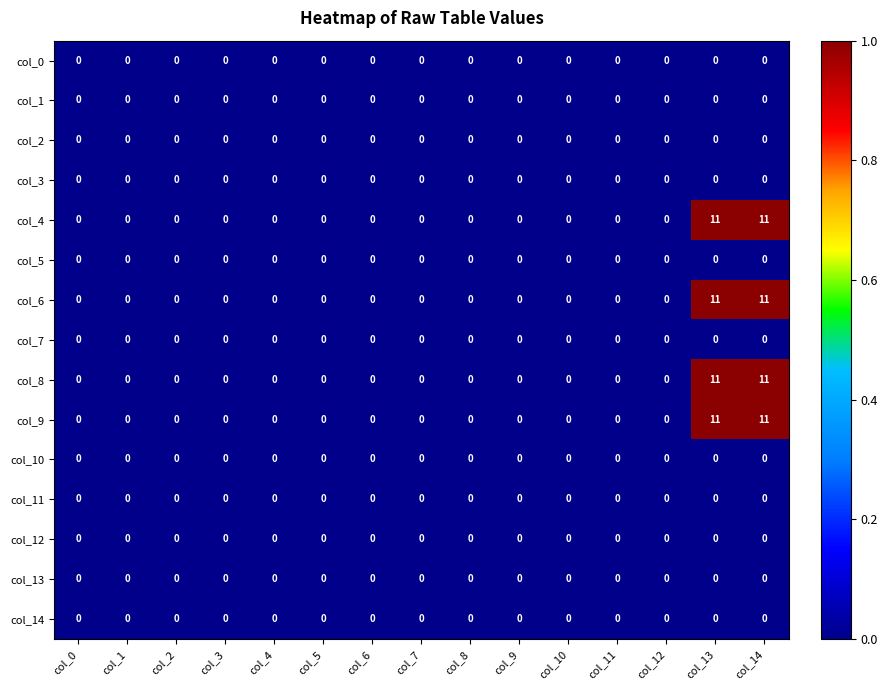

The col_4 series shows 4 at col_1. True or false?

False